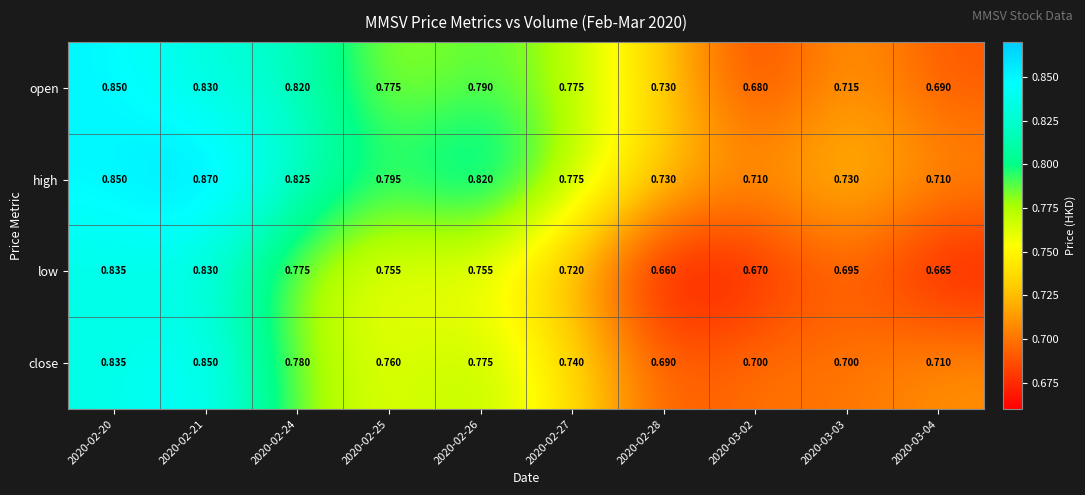

Which series changed the most between 2020-02-26 and 2020-03-04?

high